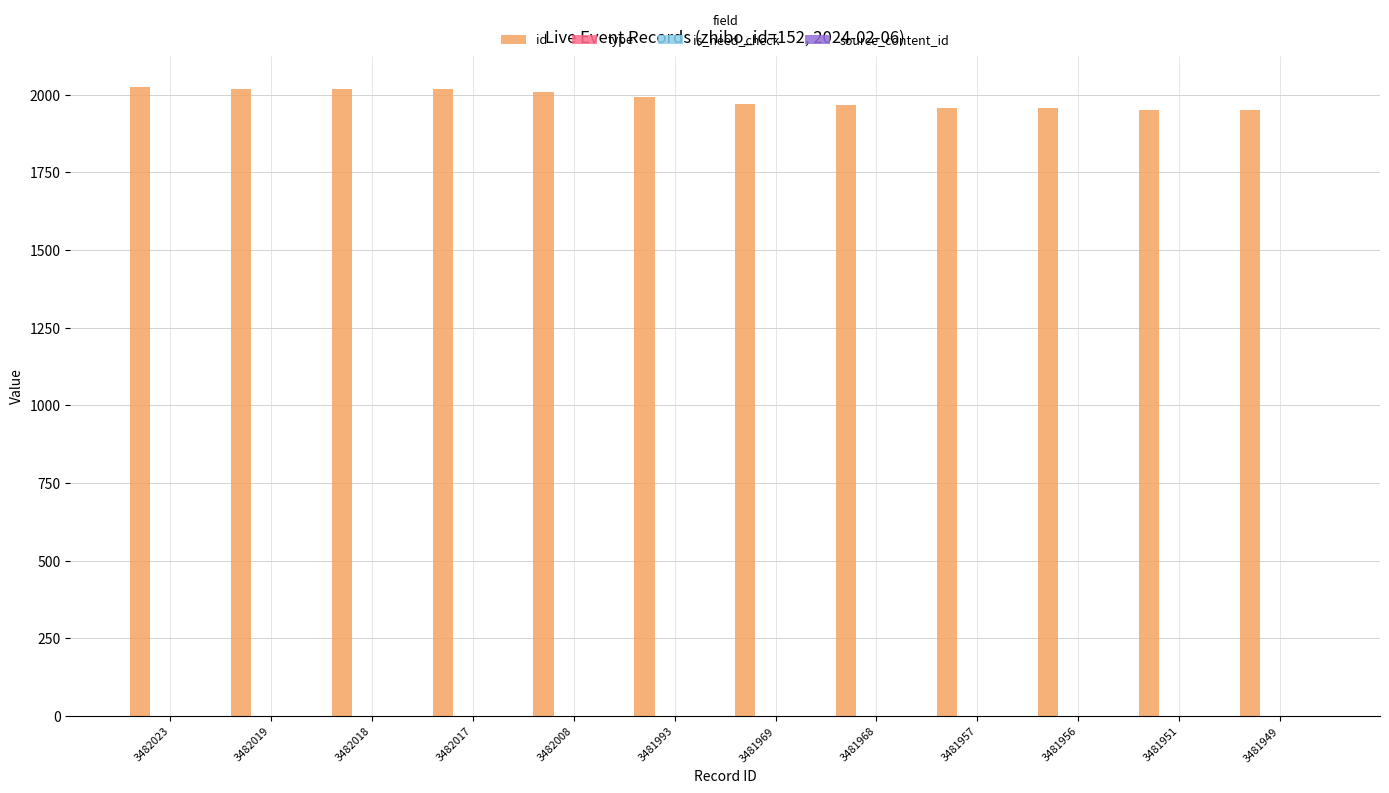

Which series has the largest total across all categories?

id